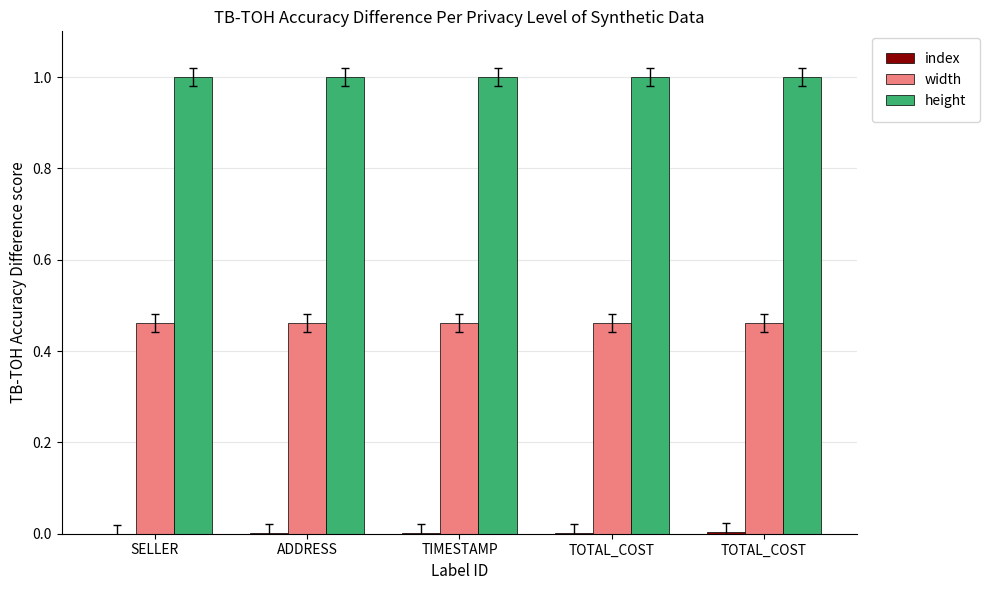

Count the number of data series in this chart.

3